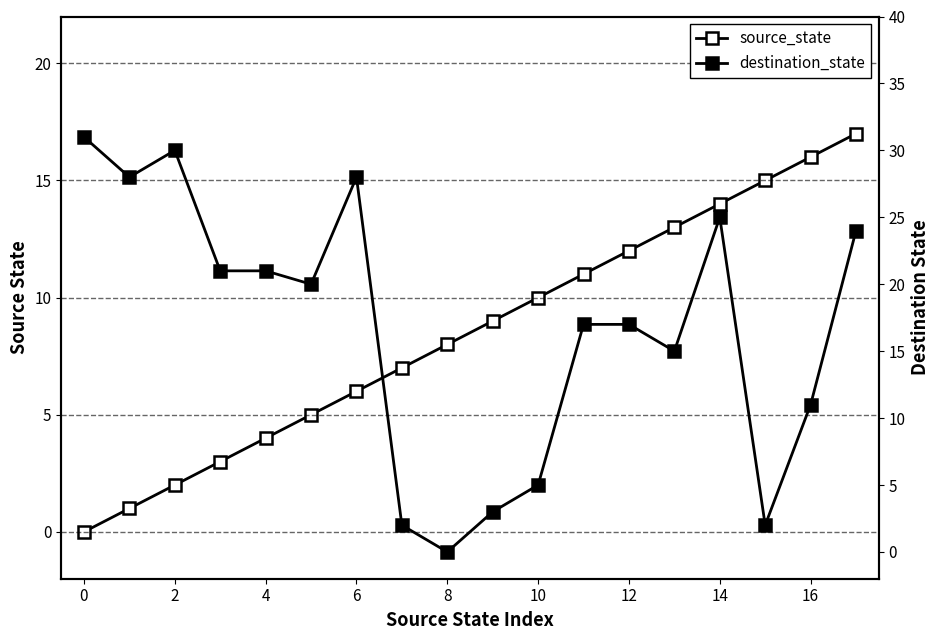

Rank the series by their maximum value, from highest to lowest.

destination_state, source_state